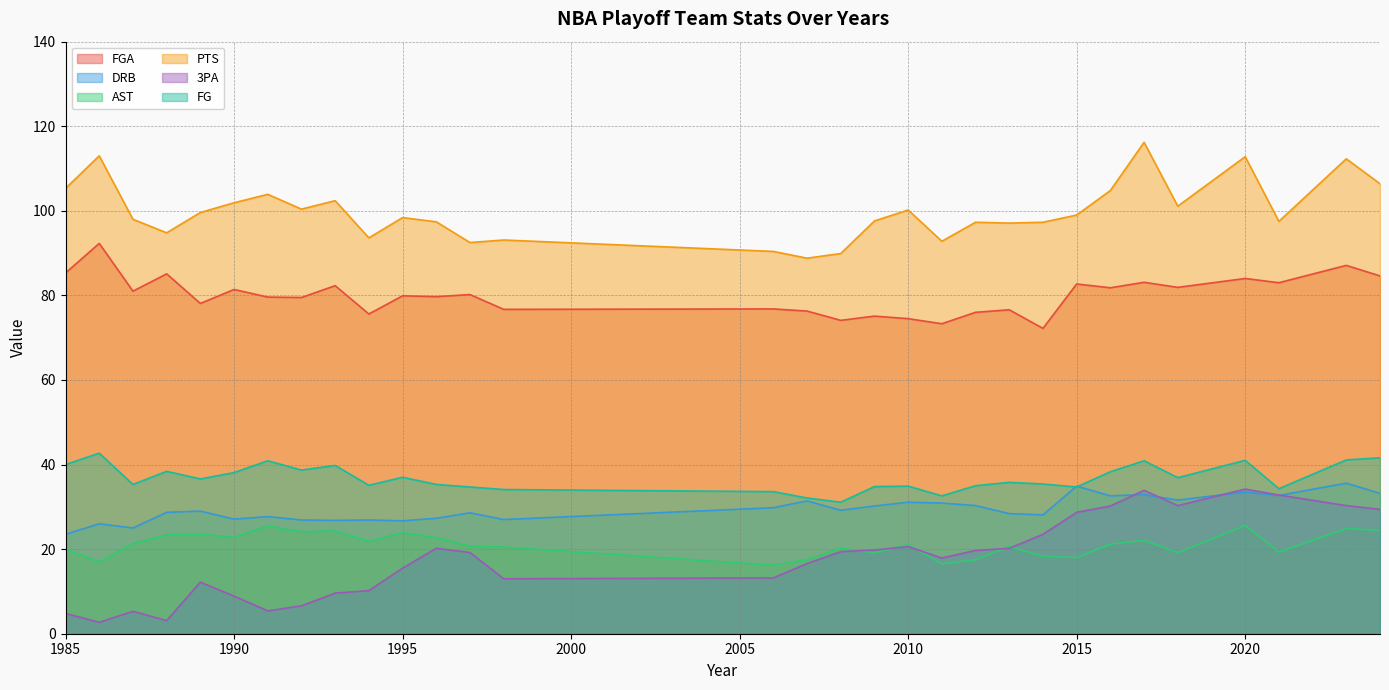

Reading right to left, extract all data points from this chart.

FGA: 84.6	87.1	83.0	84.0	81.9	83.1	81.8	82.7	72.2	76.6	76.0	73.3	74.5	75.1	74.1	76.3	76.8	76.7	80.2	79.7	79.9	75.6	82.3	79.5	79.6	81.4	78.1	85.1	81.0	92.3	85.3
DRB: 33.2	35.6	32.7	33.5	31.6	32.9	32.6	34.9	28.1	28.4	30.3	30.9	31.1	30.2	29.2	31.4	29.8	27.0	28.6	27.3	26.7	26.9	26.8	26.9	27.7	27.1	29.0	28.7	25.0	26.0	23.5
AST: 24.4	24.9	19.3	25.6	19.2	22.1	21.2	18.0	18.3	20.6	17.5	16.5	21.1	19.1	20.2	17.5	16.2	20.5	20.7	22.7	23.9	21.8	24.3	24.1	25.5	22.8	23.5	23.4	21.3	17.0	20.0
PTS: 106.4	112.3	97.5	112.8	101.1	116.2	104.8	99.0	97.3	97.1	97.3	92.8	100.2	97.6	89.9	88.8	90.4	93.1	92.5	97.4	98.4	93.6	102.4	100.4	103.9	101.9	99.6	94.8	98.0	113.0	105.3
3PA: 29.4	30.3	32.8	34.2	30.3	33.9	30.2	28.7	23.5	20.2	19.7	17.9	20.6	19.8	19.4	16.6	13.2	13.0	19.2	20.2	15.5	10.2	9.6	6.6	5.4	8.9	12.2	3.1	5.3	2.7	4.8
FG: 41.6	41.1	34.3	41.0	36.9	40.9	38.3	34.7	35.4	35.8	35.0	32.6	34.9	34.8	31.1	32.1	33.6	34.1	34.7	35.3	37.0	35.1	39.8	38.7	40.9	38.1	36.6	38.4	35.3	42.7	40.0